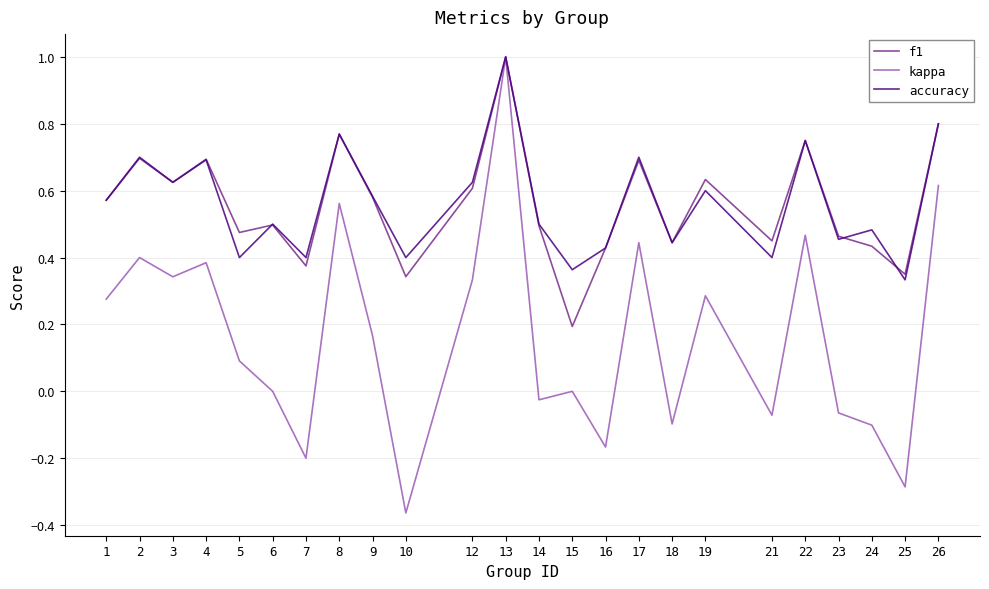

Is the value of f1 at 9 greater than the value of kappa at 18?

Yes